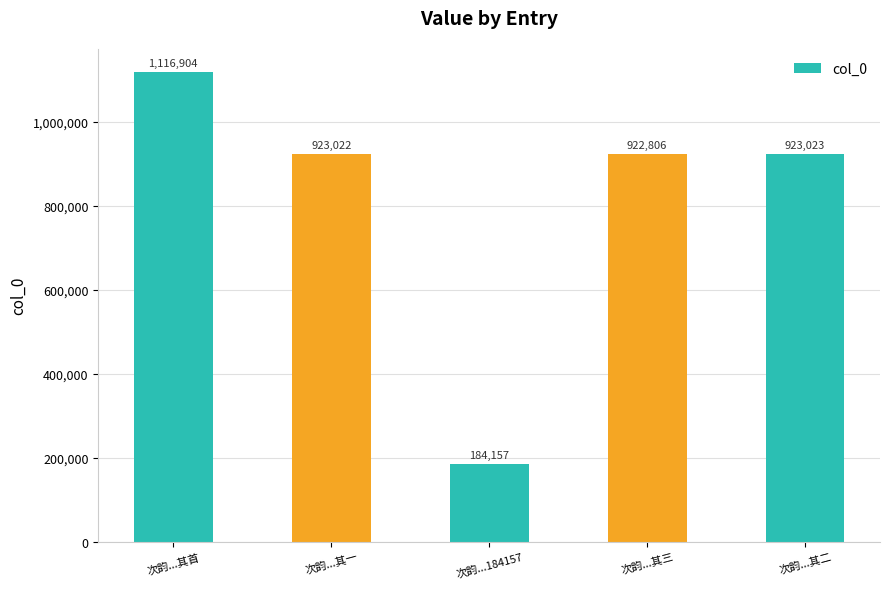

Rank the categories by value from highest to lowest.

次韵...其首, 次韵...其二, 次韵...其一, 次韵...其三, 次韵...184157